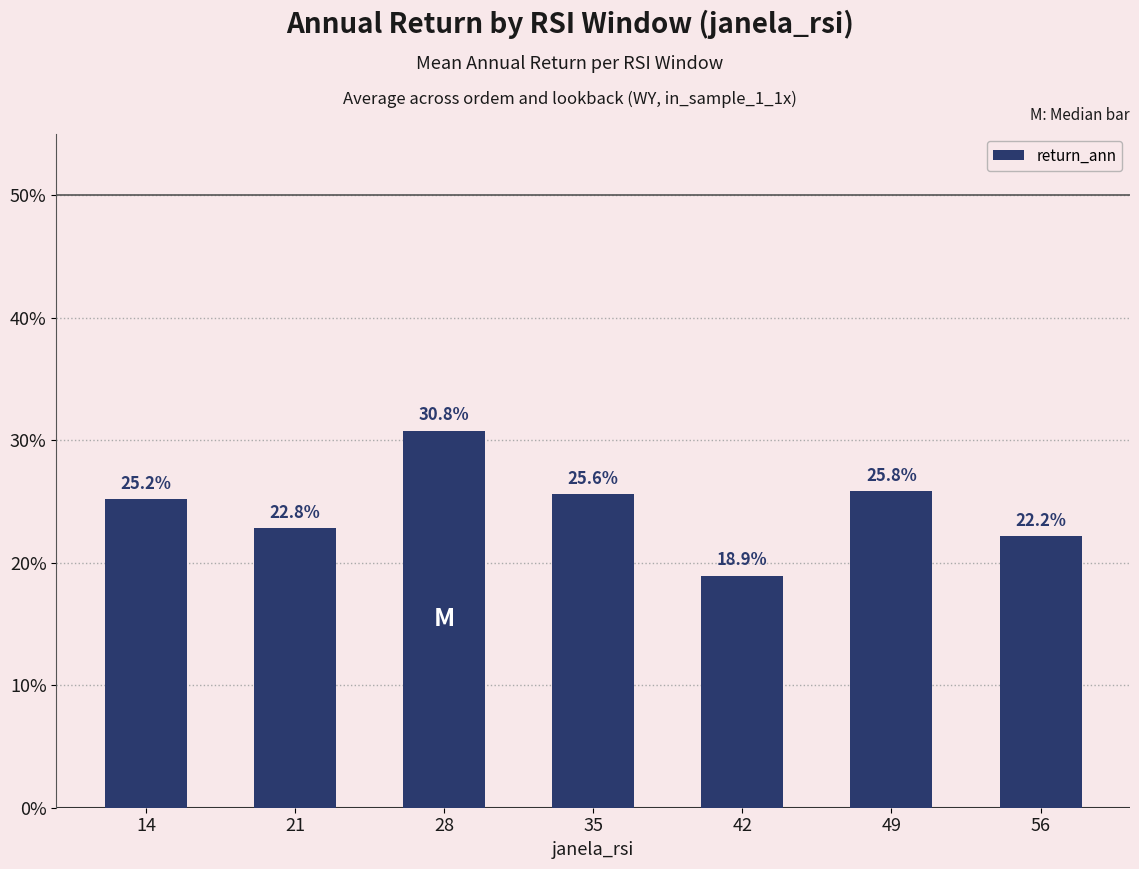

What is the sum of the values at 21 and 42?

41.8